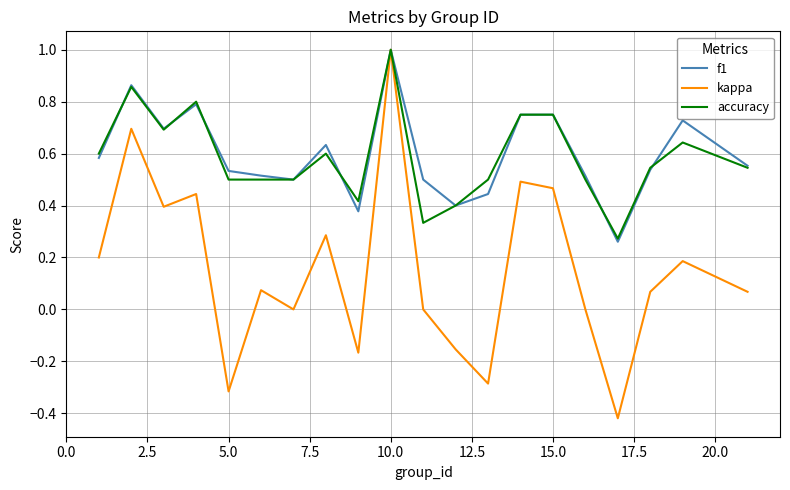

What is the maximum value shown in the chart?

1.0